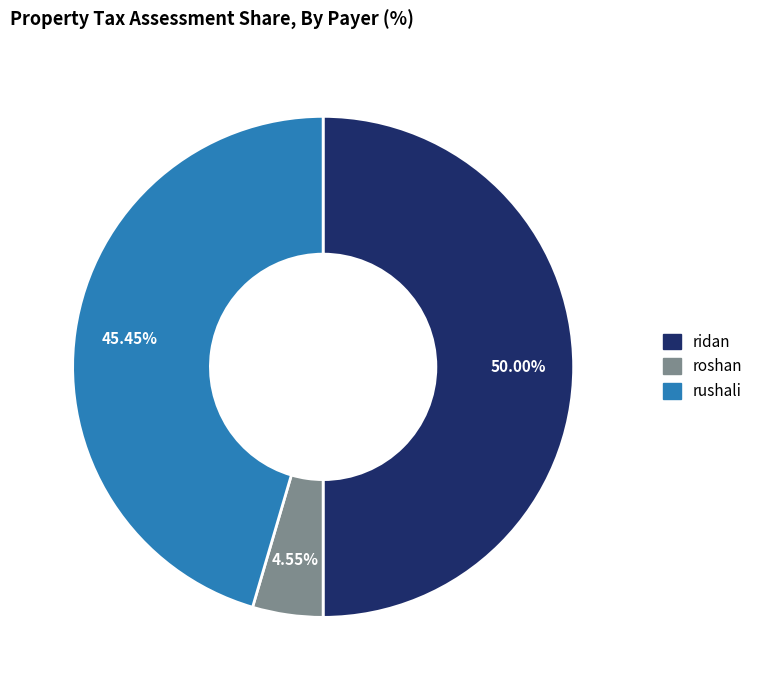

What is the smallest slice in the pie chart?

roshan